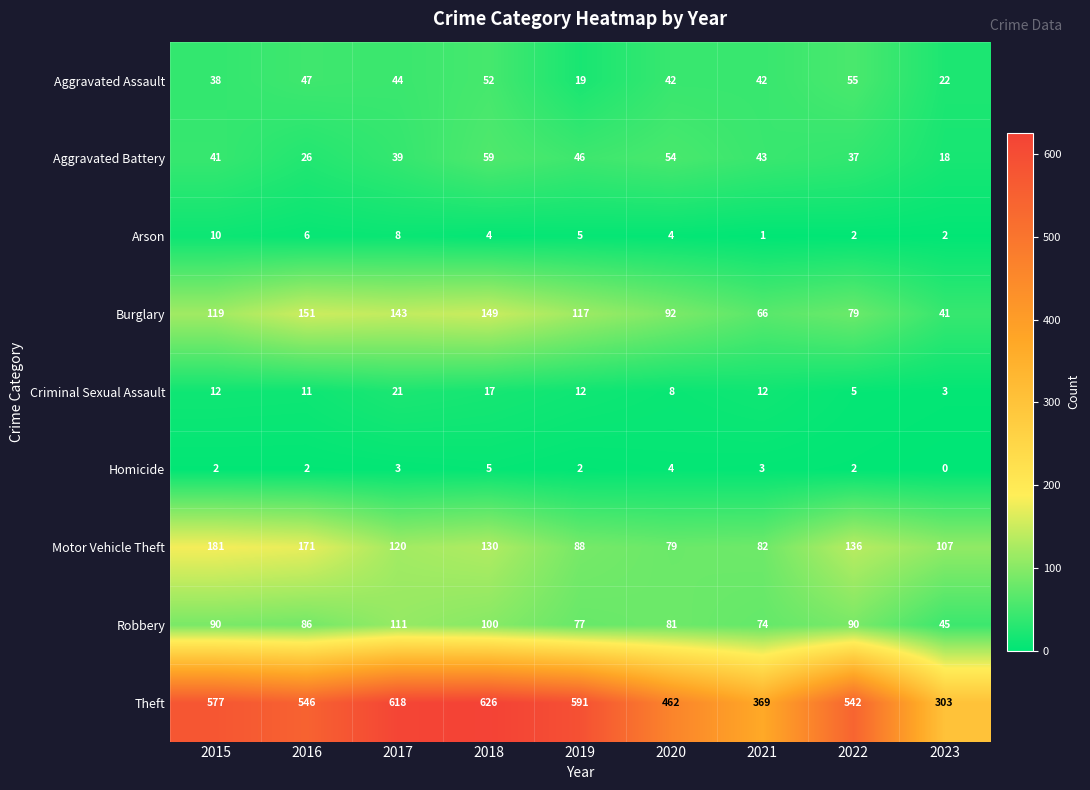

Where is Aggravated Assault nearest to the value 37?

2015